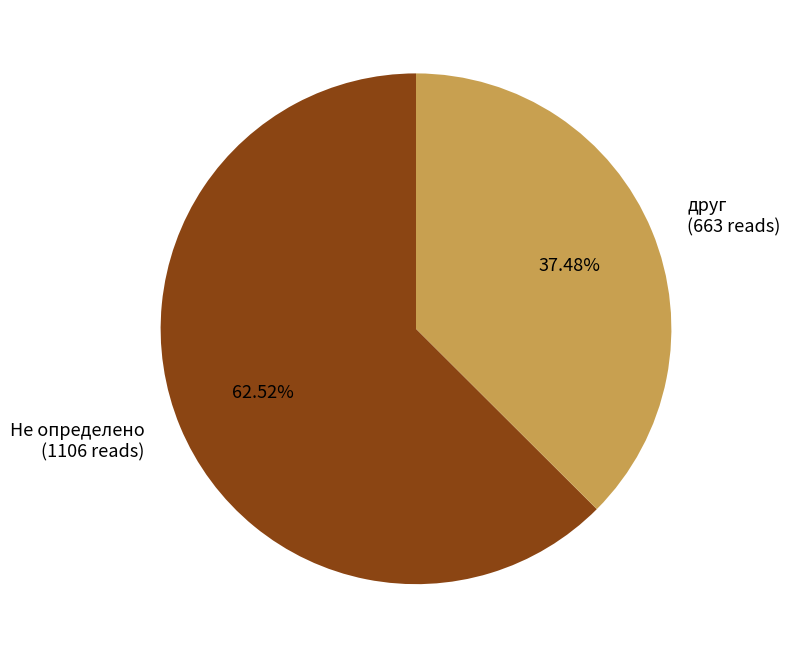

How much of the chart is everything except друг?

62.5%